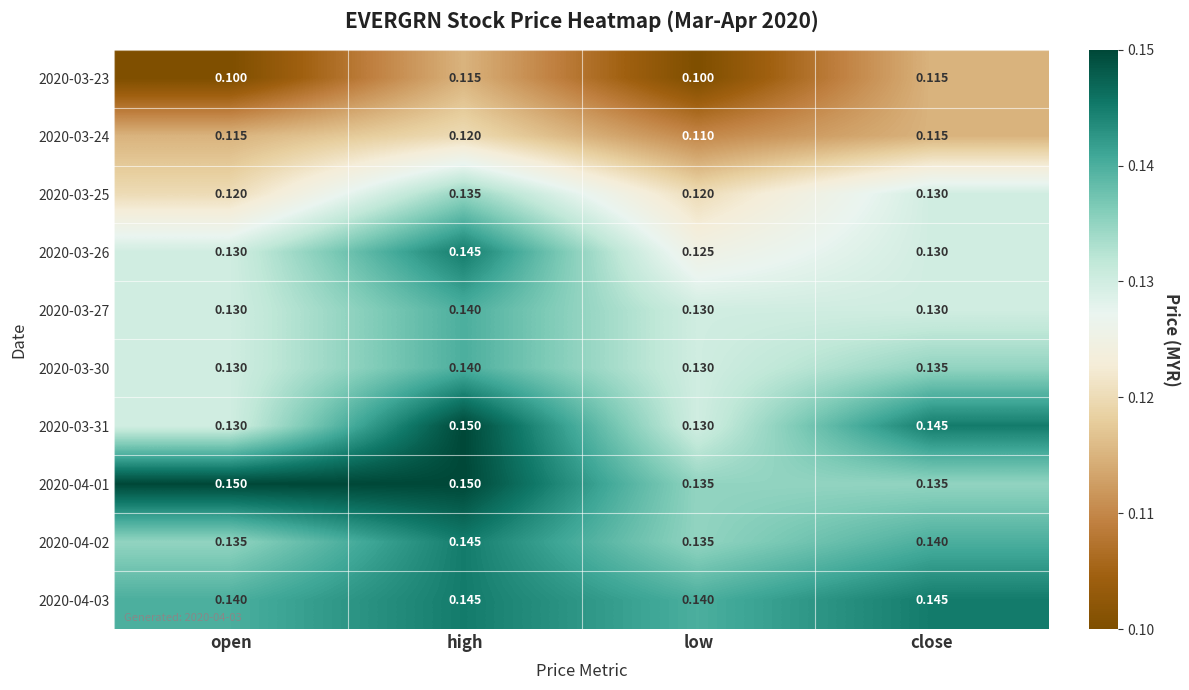

At which category is the sum across all series the highest?

high